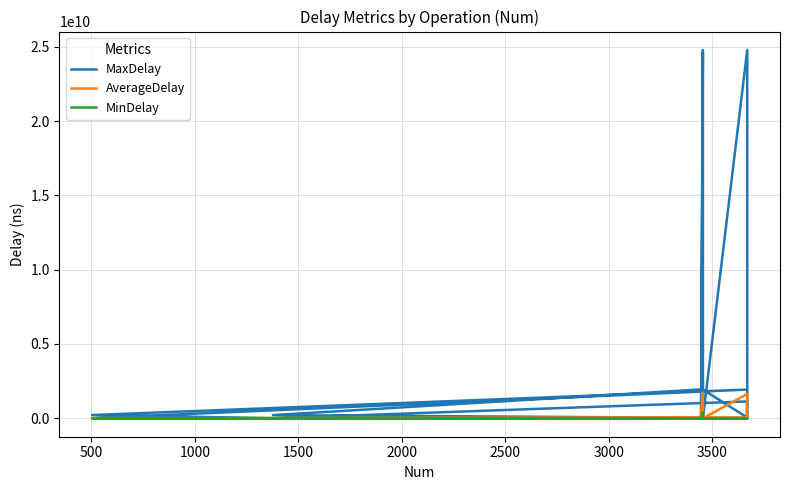

True or false: MinDelay and AverageDelay intersect in this chart.

False